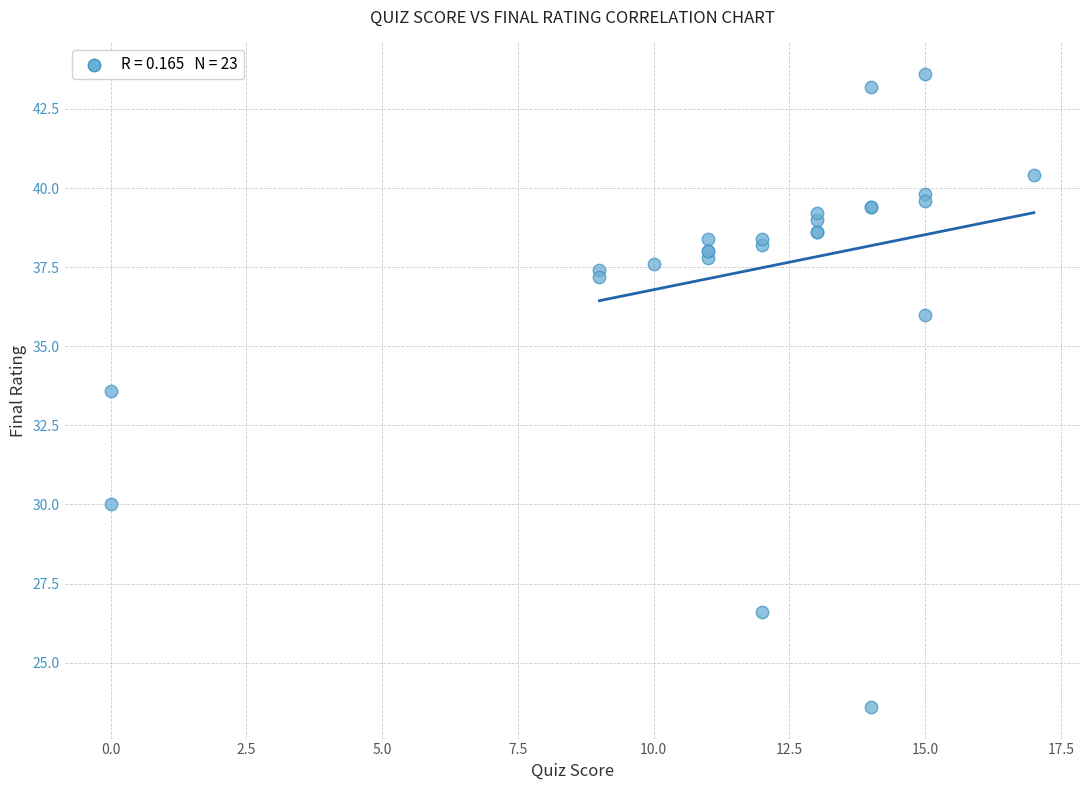

What Y value in the scatter plot is closest to 33?

33.6